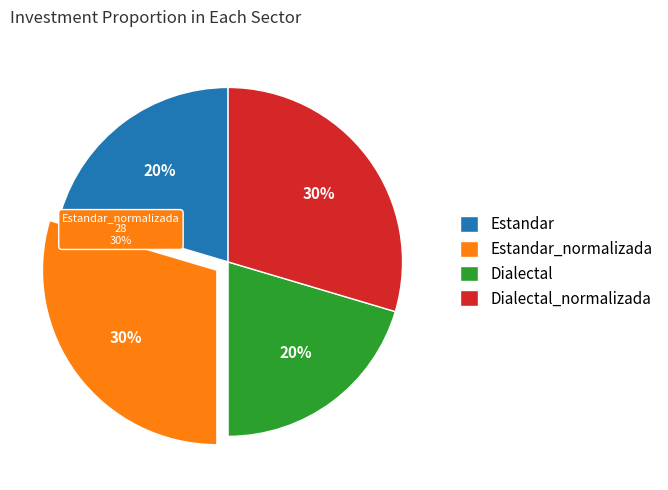

What is the smallest slice in the pie chart?

Estandar